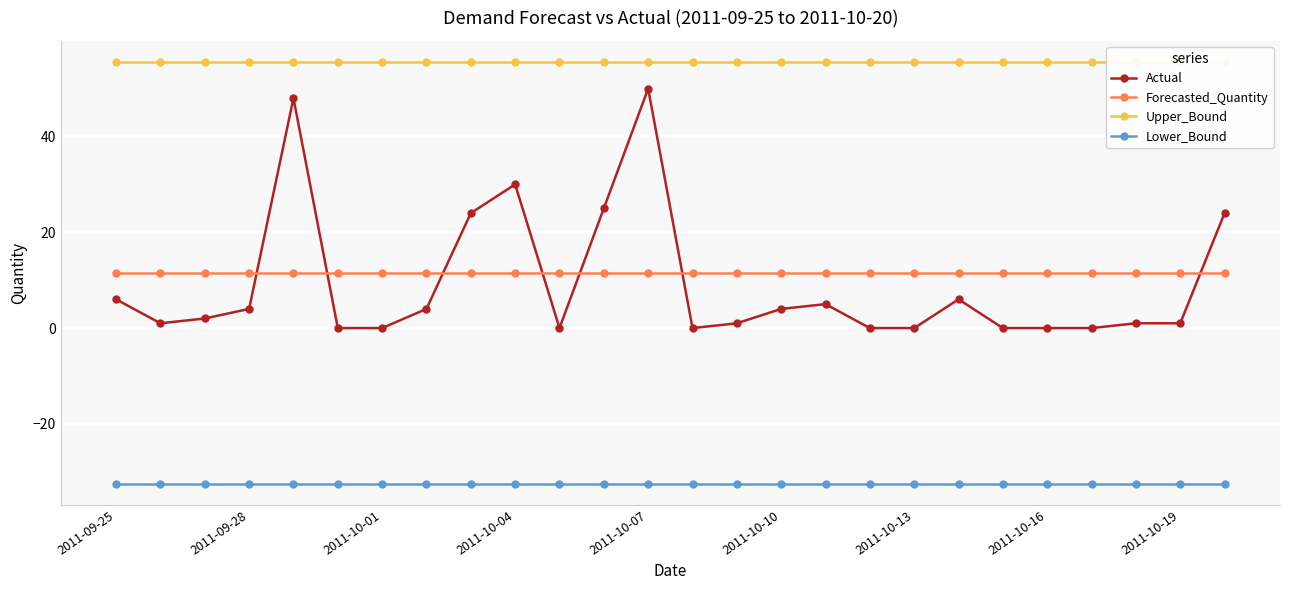

In Actual, how many points are lower than both neighbors (excluding endpoints)?

3